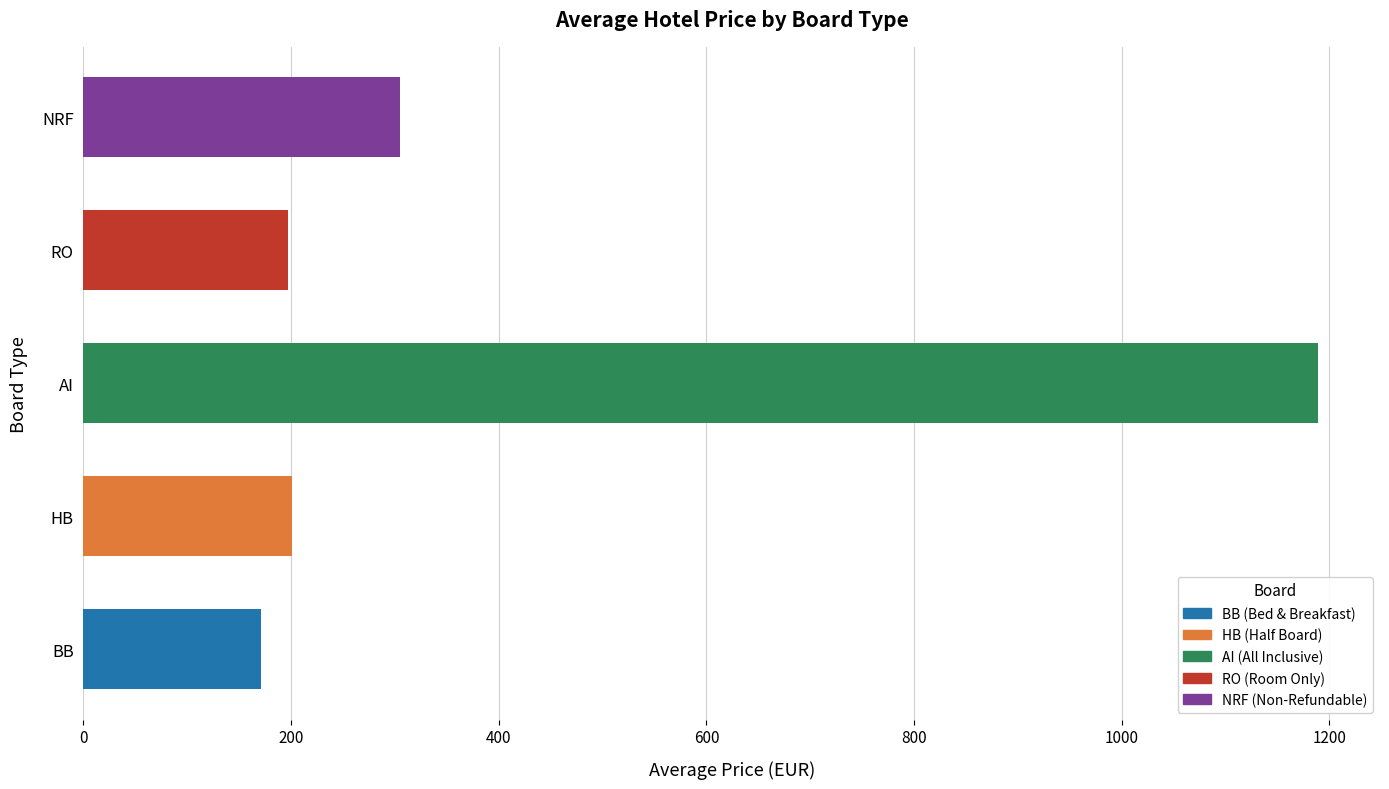

Are the bars grouped side by side (vs. stacked)?

No